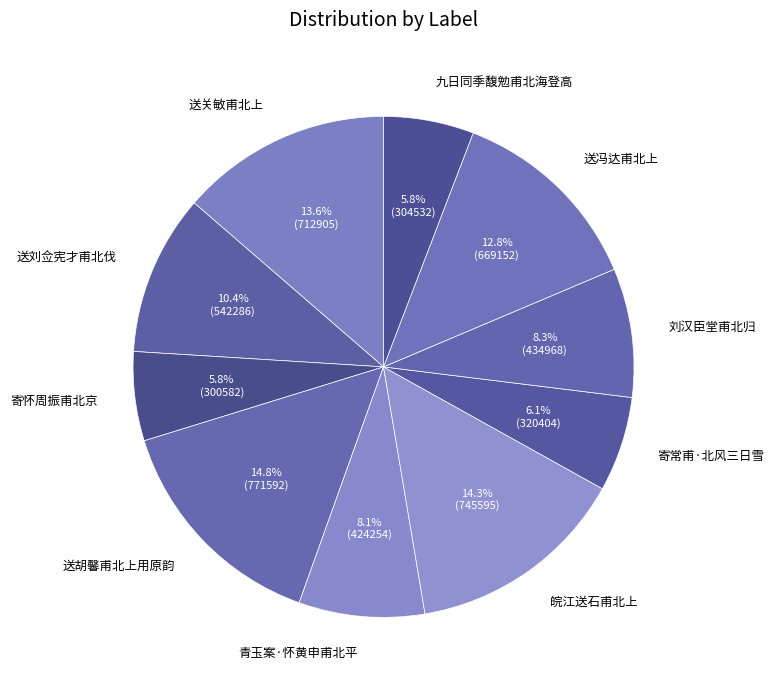

To the nearest percent, what is the difference between the largest and smallest slice percentages?

9%